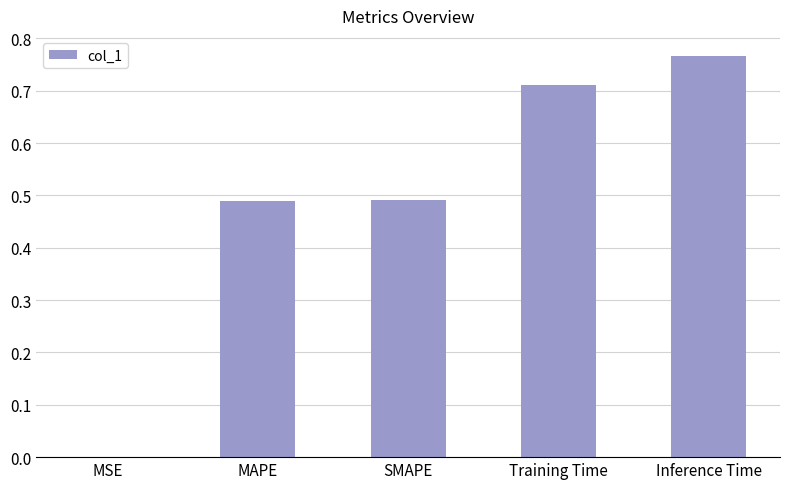

Between SMAPE and Inference Time, which is larger?

Inference Time